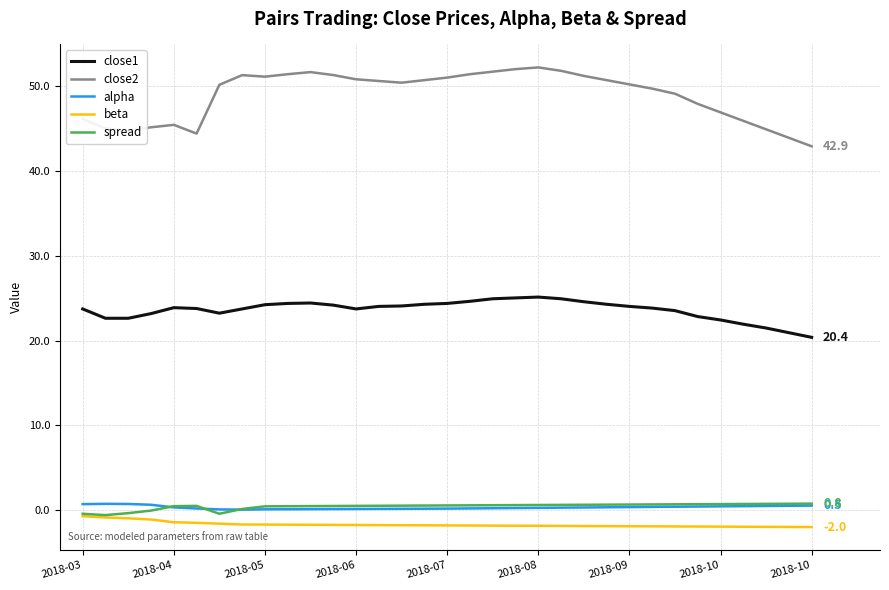

Does the chart display data point markers on the line(s)?

No